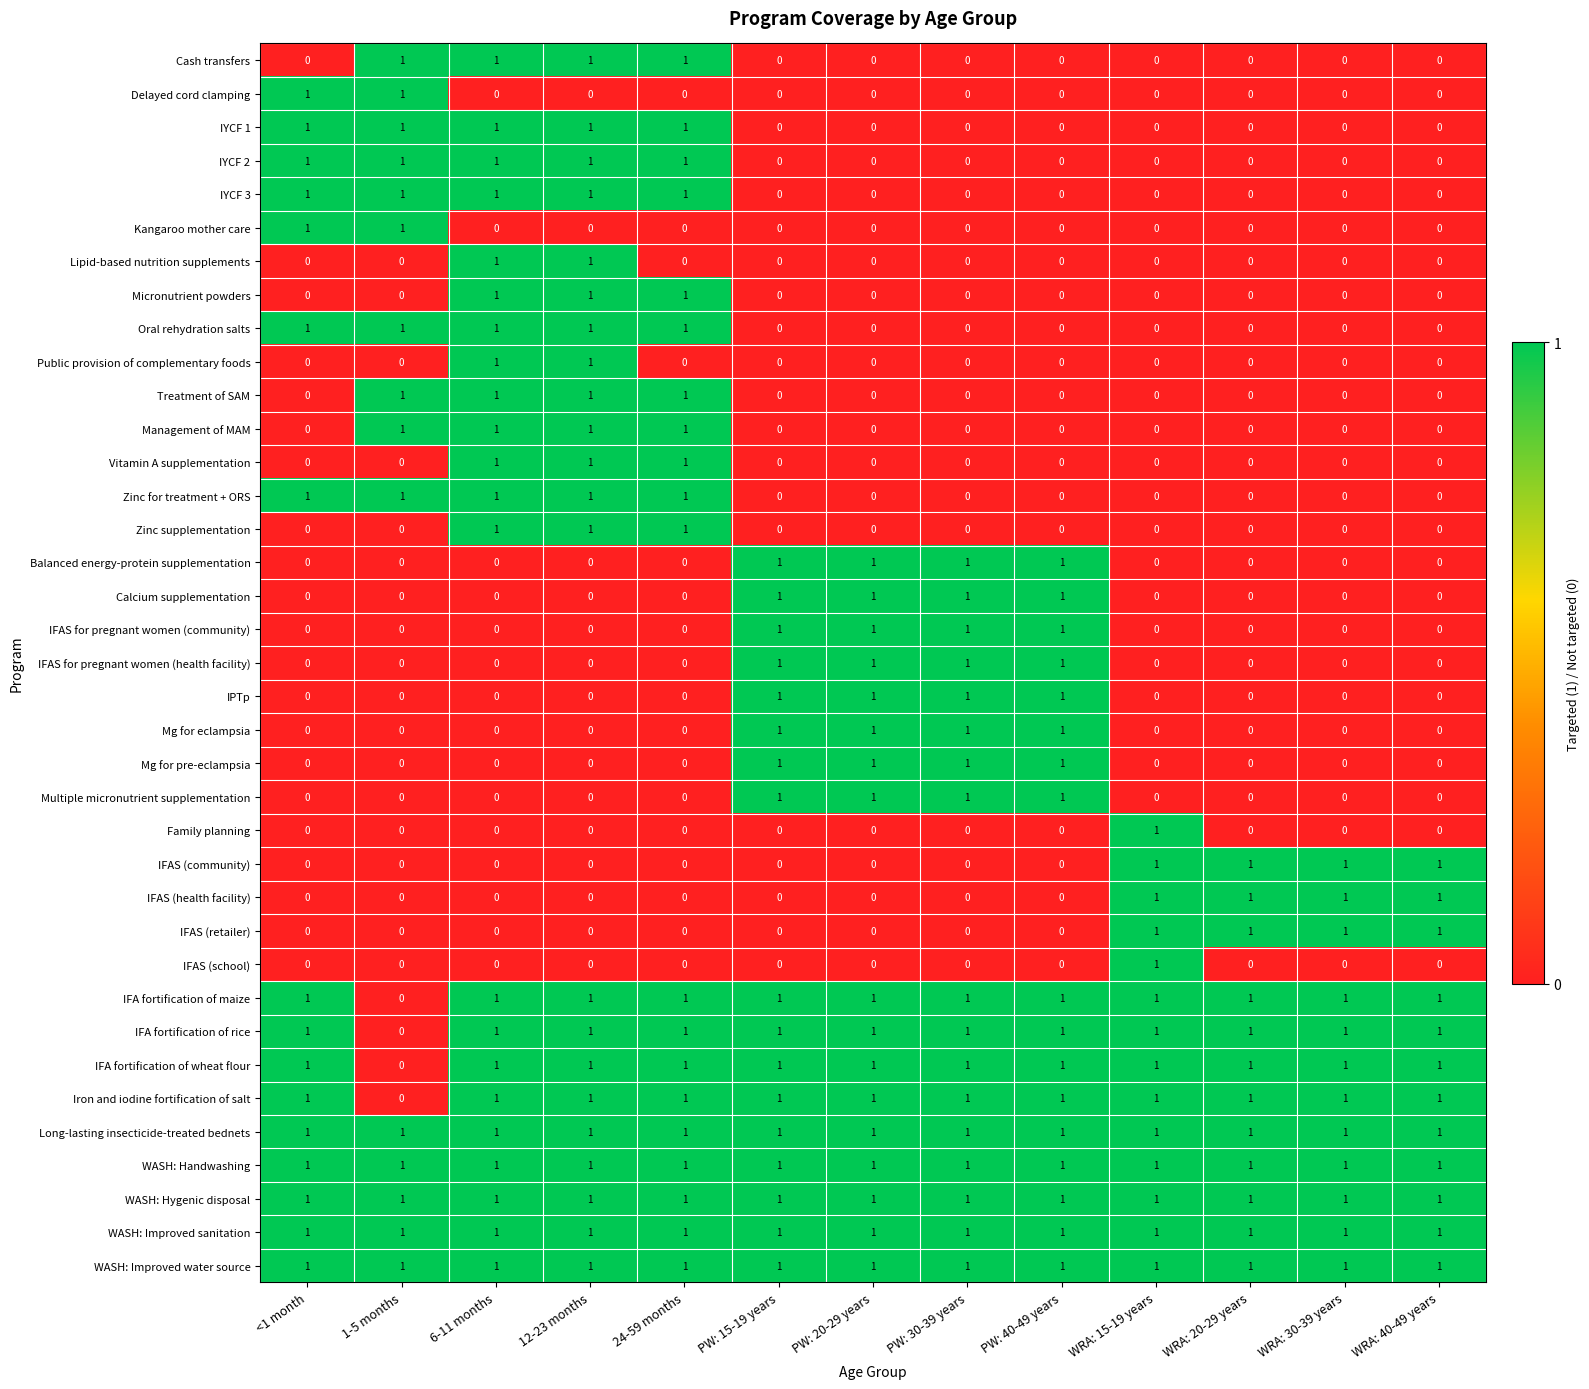

At how many categories does at least one series exceed 0?

13